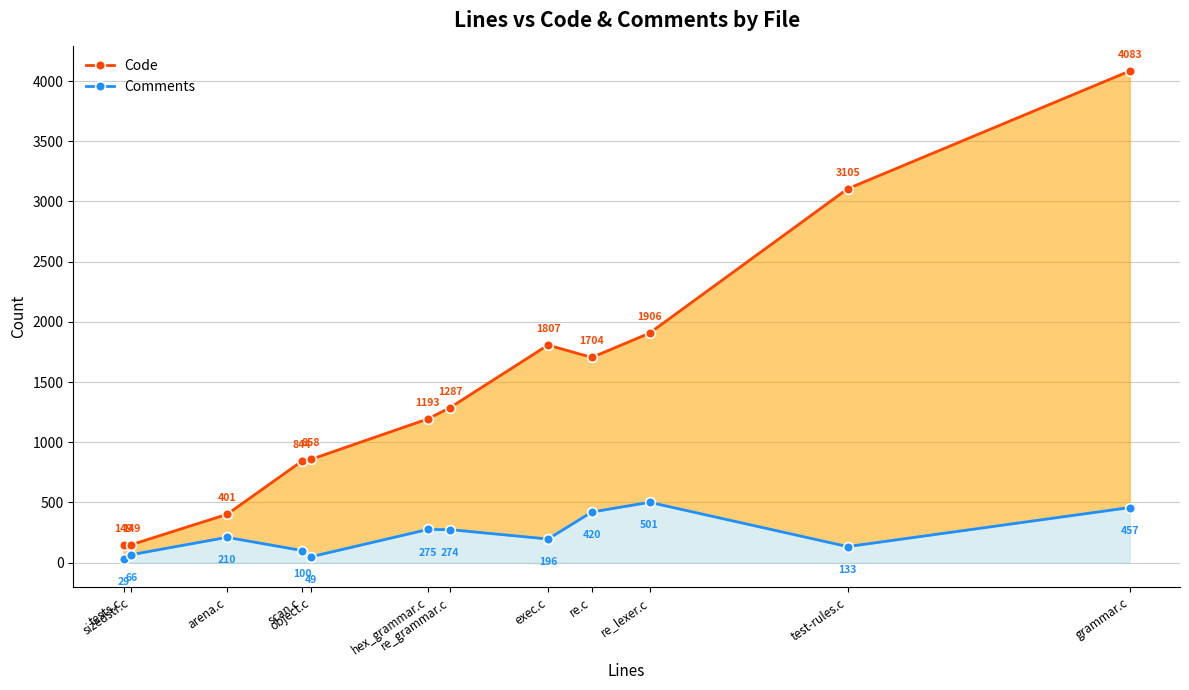

How many data points in Comments are less than 210?

6